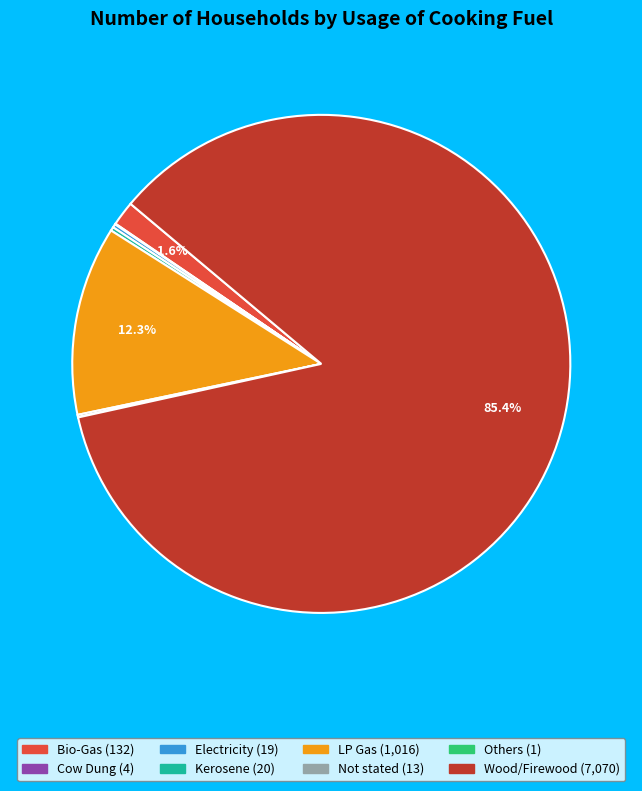

Approximately how many times larger is the value at LP Gas compared to Bio-Gas?

7.7